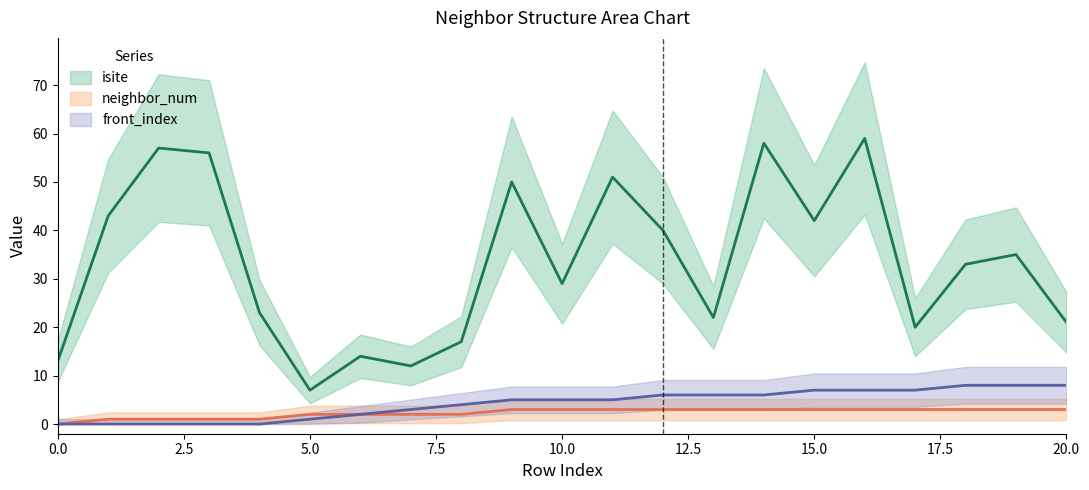

What value does the neighbor_num series have at 15?

3